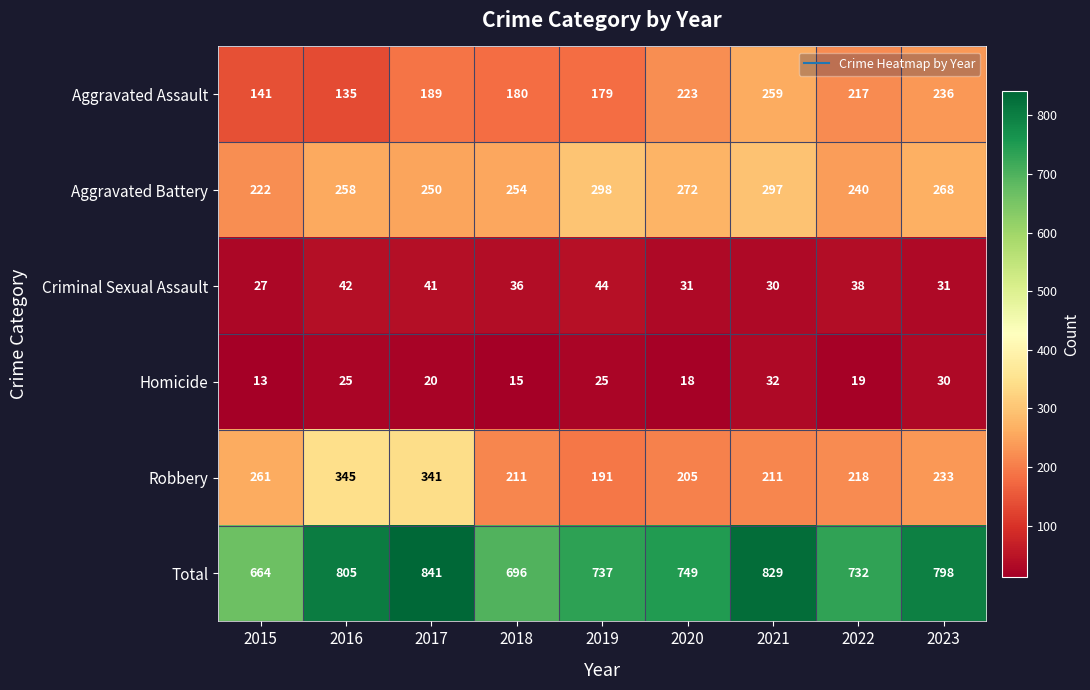

Where is Total nearest to the value 752?

2020